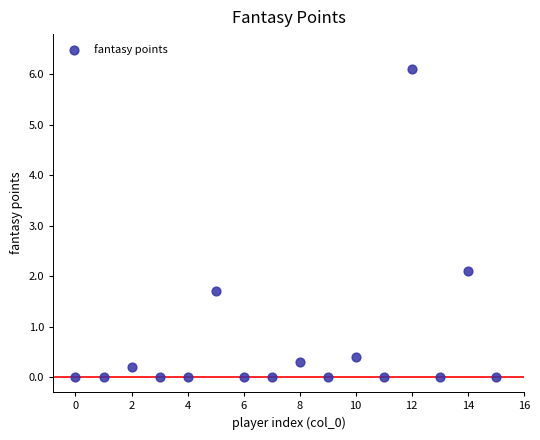

What Y value in the scatter plot is closest to 3?

2.1